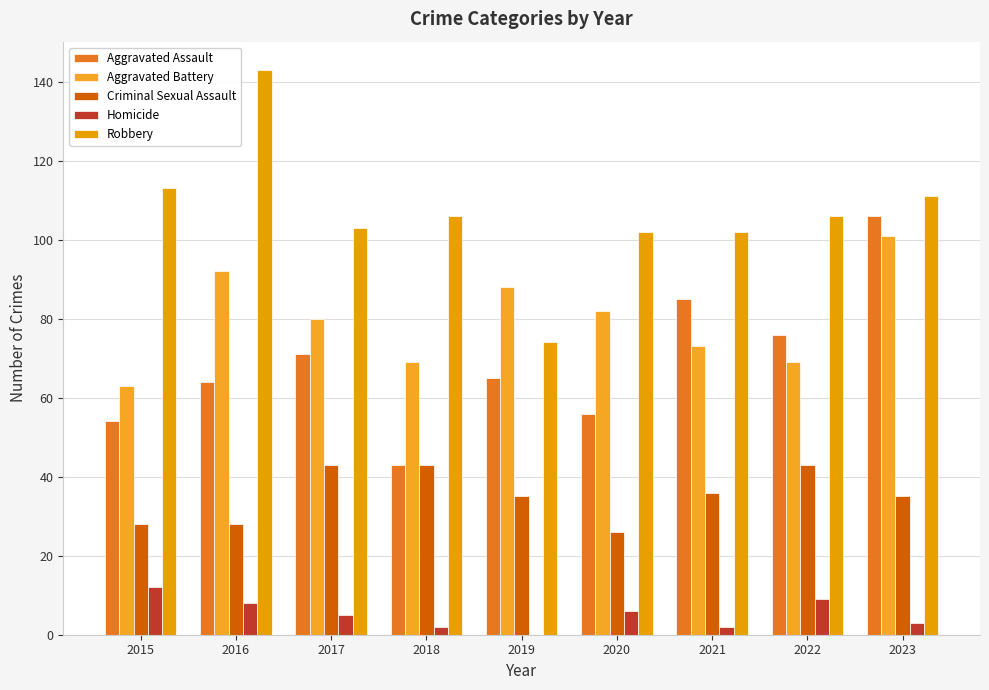

Reading left to right, what are all the values shown in this chart?

Aggravated Assault: 54	64	71	43	65	56	85	76	106
Aggravated Battery: 63	92	80	69	88	82	73	69	101
Criminal Sexual Assault: 28	28	43	43	35	26	36	43	35
Homicide: 12	8	5	2	0	6	2	9	3
Robbery: 113	143	103	106	74	102	102	106	111